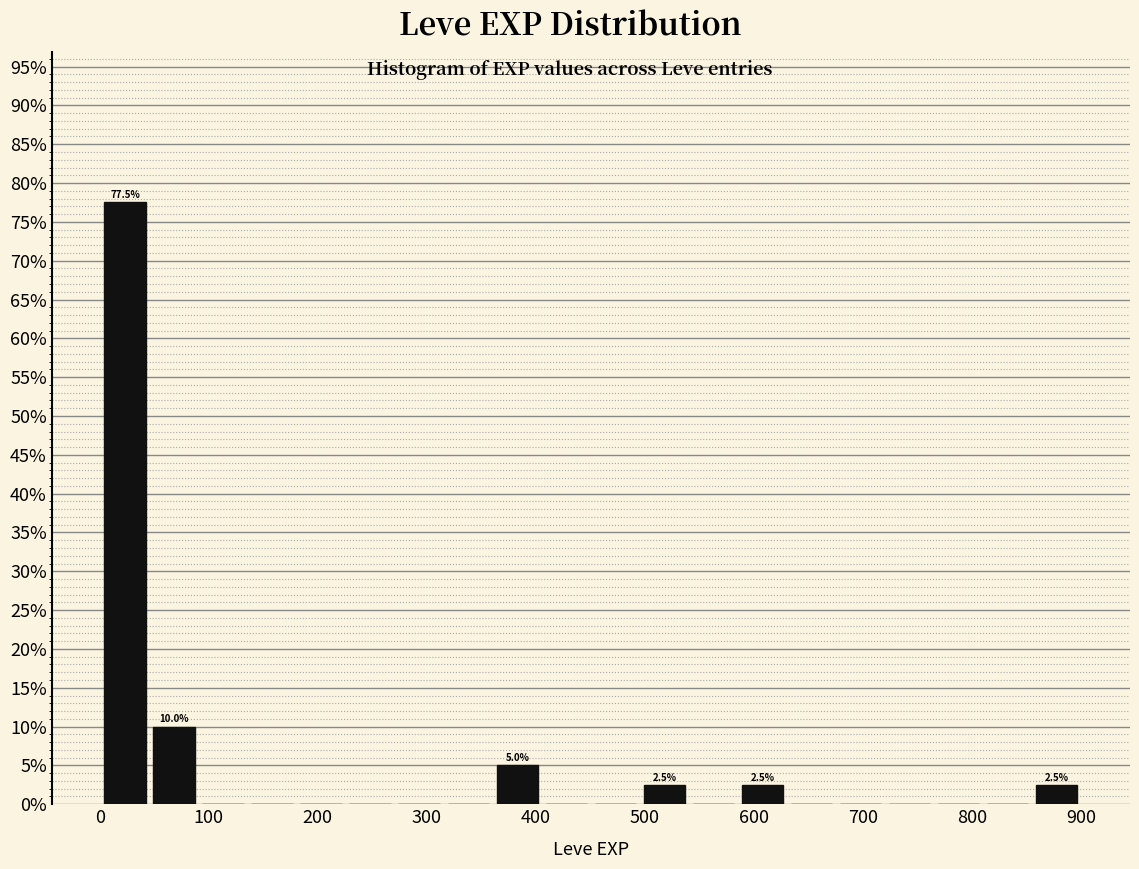

Over which range of the x-axis is the bar tallest?

0 to 50